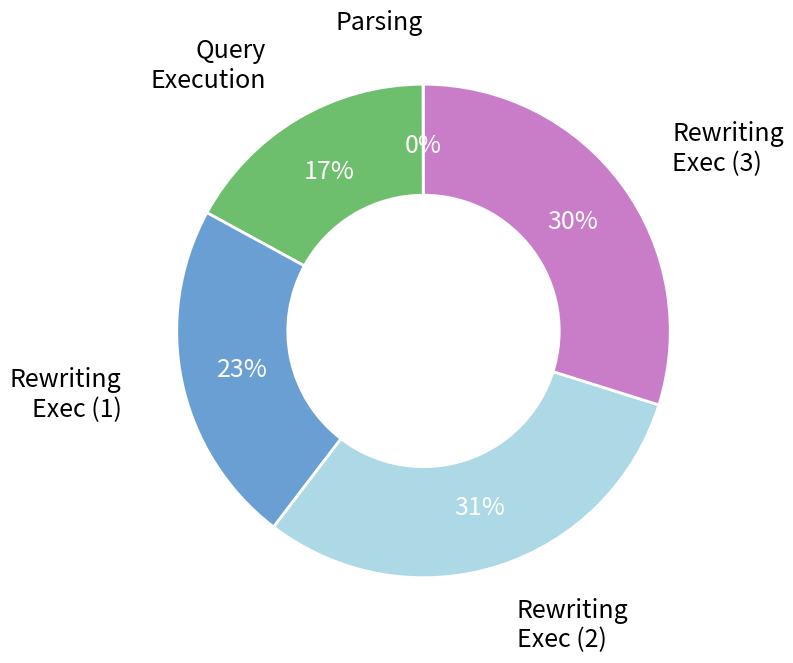

Does any single category account for the majority?

No